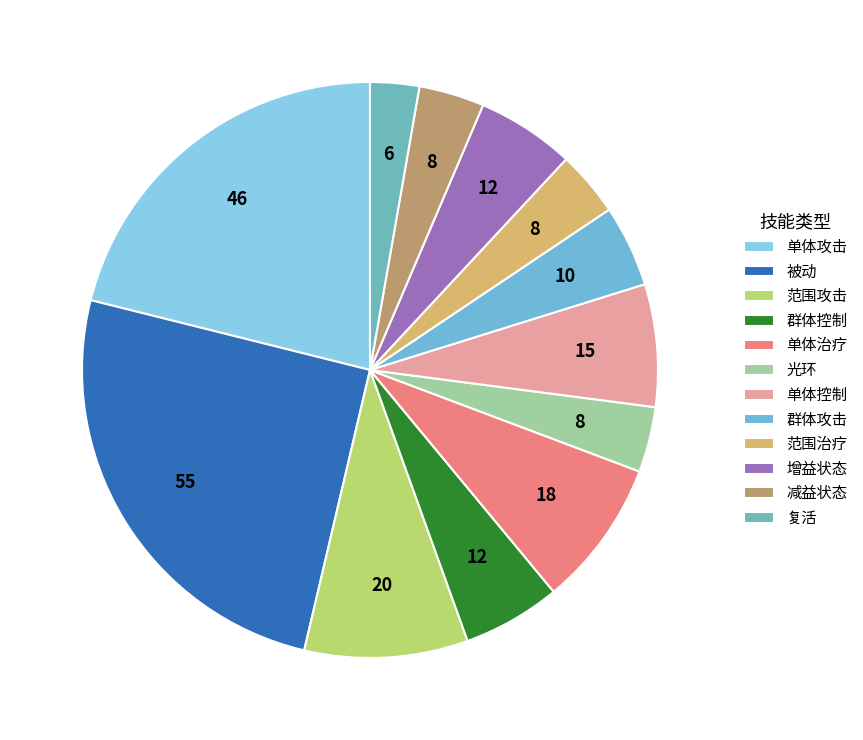

To the nearest percent, what is the difference between the largest and smallest slice percentages?

22%